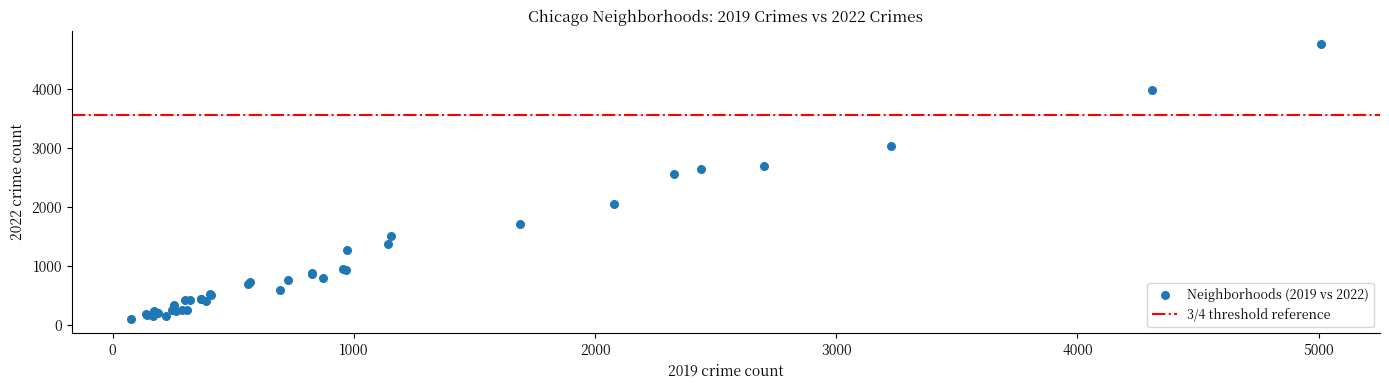

What Y value in the scatter plot is closest to 2430?

2566